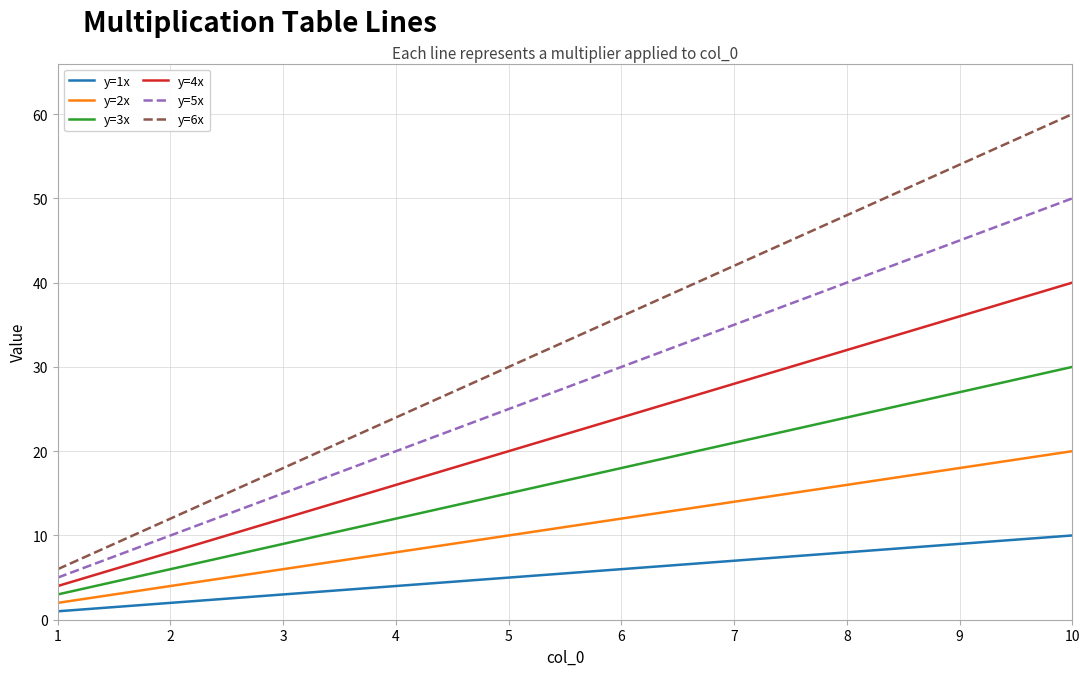

Reading right to left, list all the values displayed in this chart.

y=1x: 10=10	9=9	8=8	7=7	6=6	5=5	4=4	3=3	2=2	1=1
y=2x: 10=20	9=18	8=16	7=14	6=12	5=10	4=8	3=6	2=4	1=2
y=3x: 10=30	9=27	8=24	7=21	6=18	5=15	4=12	3=9	2=6	1=3
y=4x: 10=40	9=36	8=32	7=28	6=24	5=20	4=16	3=12	2=8	1=4
y=5x: 10=50	9=45	8=40	7=35	6=30	5=25	4=20	3=15	2=10	1=5
y=6x: 10=60	9=54	8=48	7=42	6=36	5=30	4=24	3=18	2=12	1=6